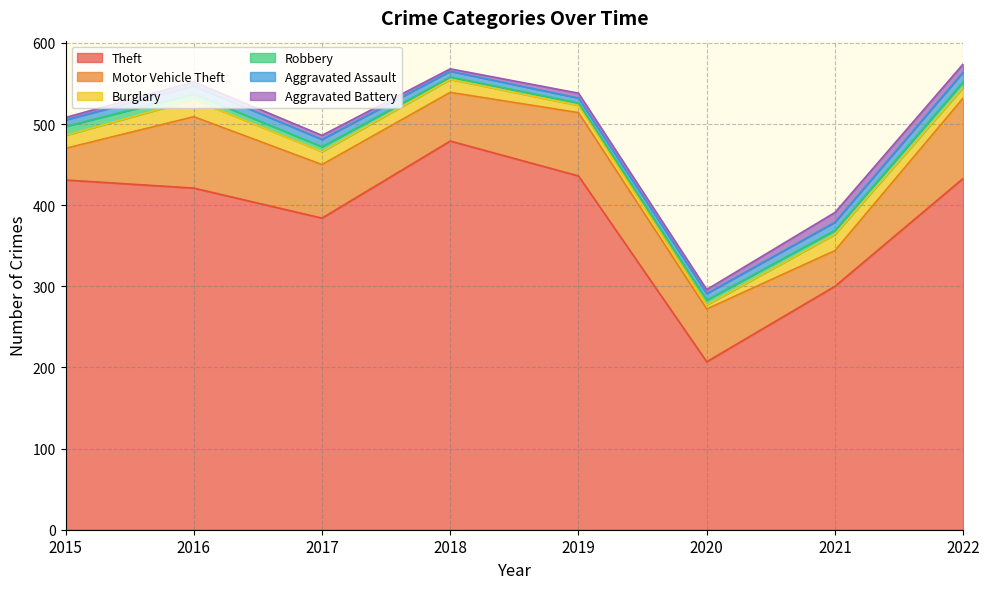

What is the highest value of the Motor Vehicle Theft series?

99